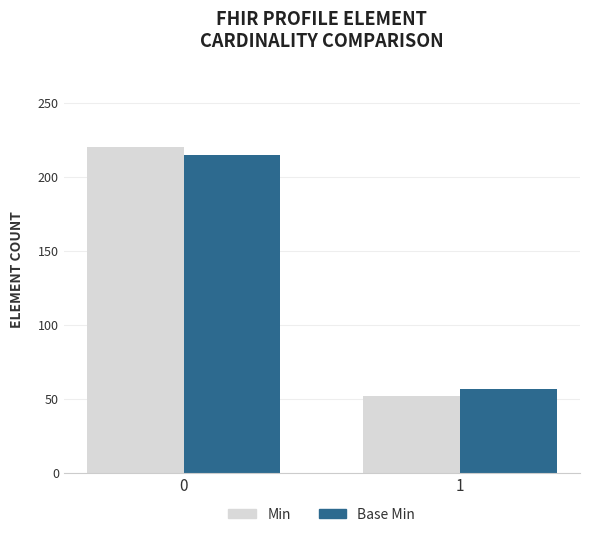

Rank the series by their maximum value, from highest to lowest.

Min, Base Min